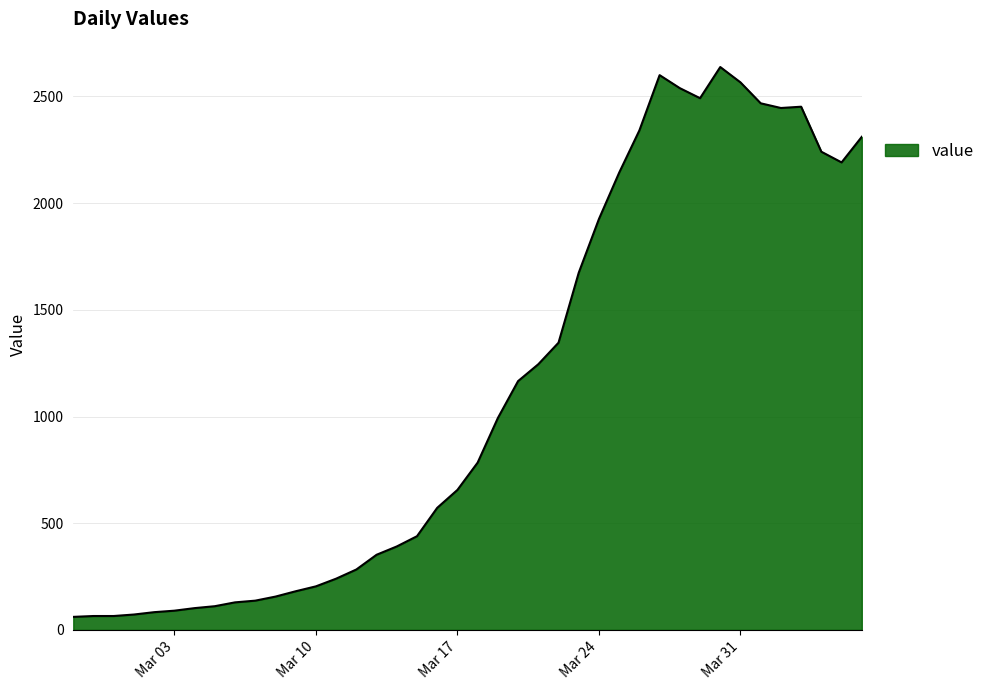

What is the minimum value shown in the chart?

61